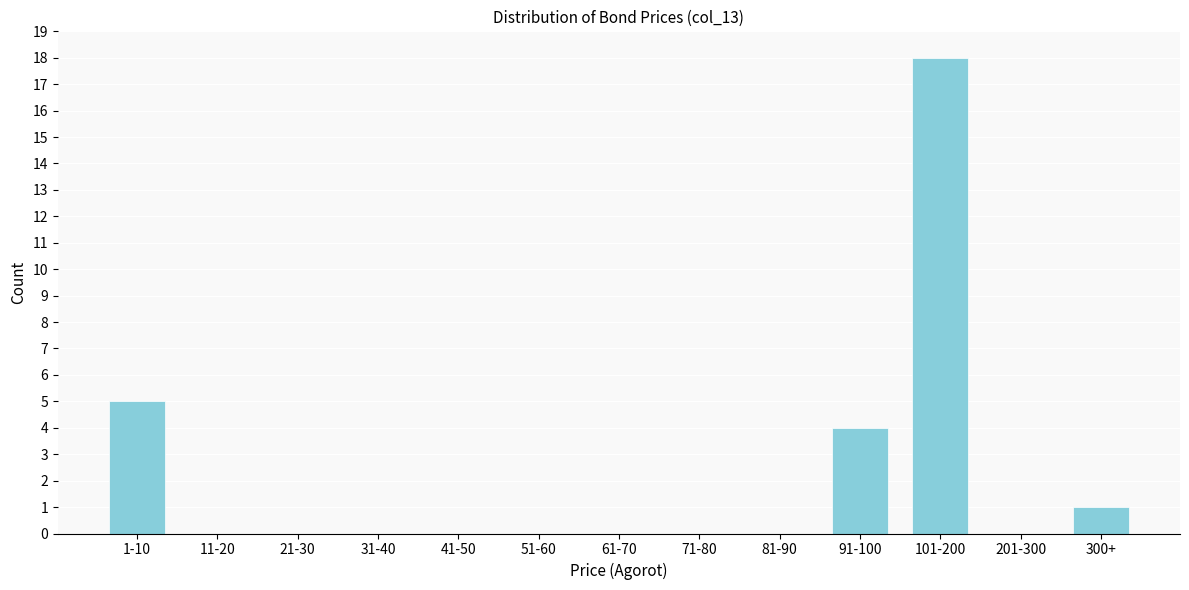

Reading right to left, list all the values displayed in this chart.

300+=1	201-300=0	101-200=18	91-100=4	81-90=0	71-80=0	61-70=0	51-60=0	41-50=0	31-40=0	21-30=0	11-20=0	1-10=5